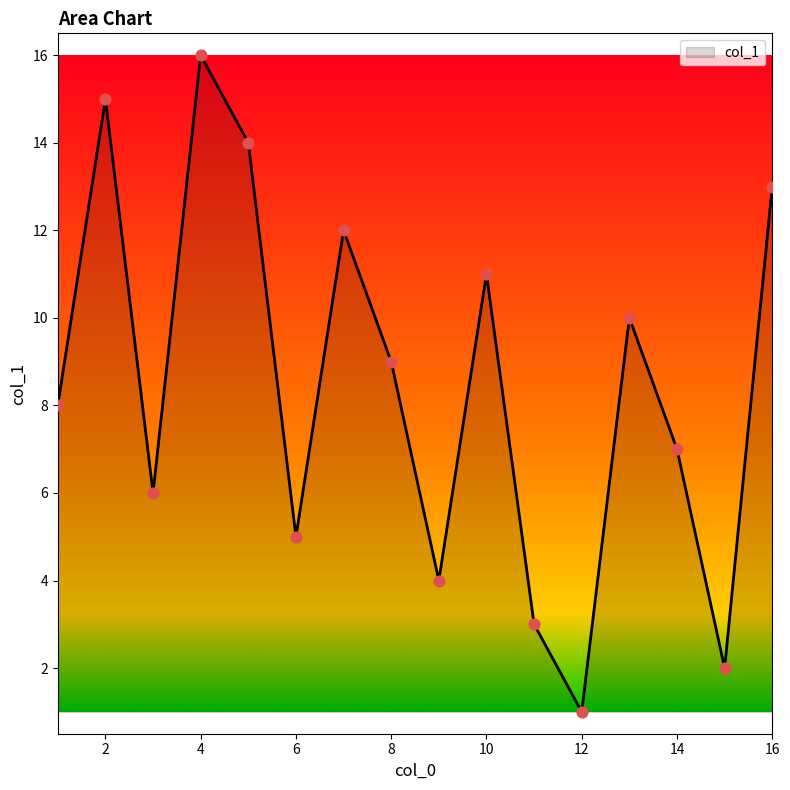

What is the greatest value displayed?

16